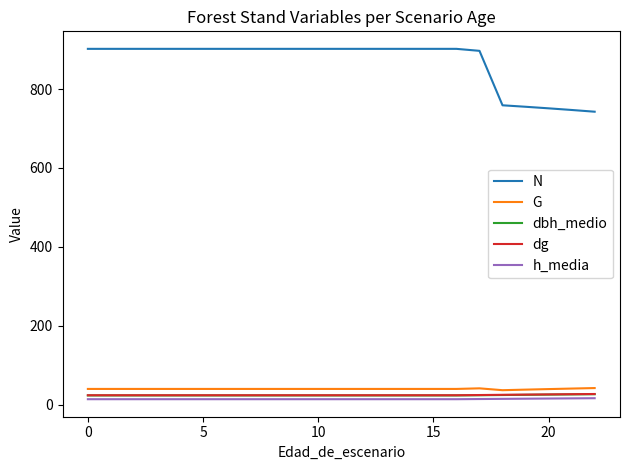

What are all the series names shown in the legend?

N, G, dbh_medio, dg, h_media